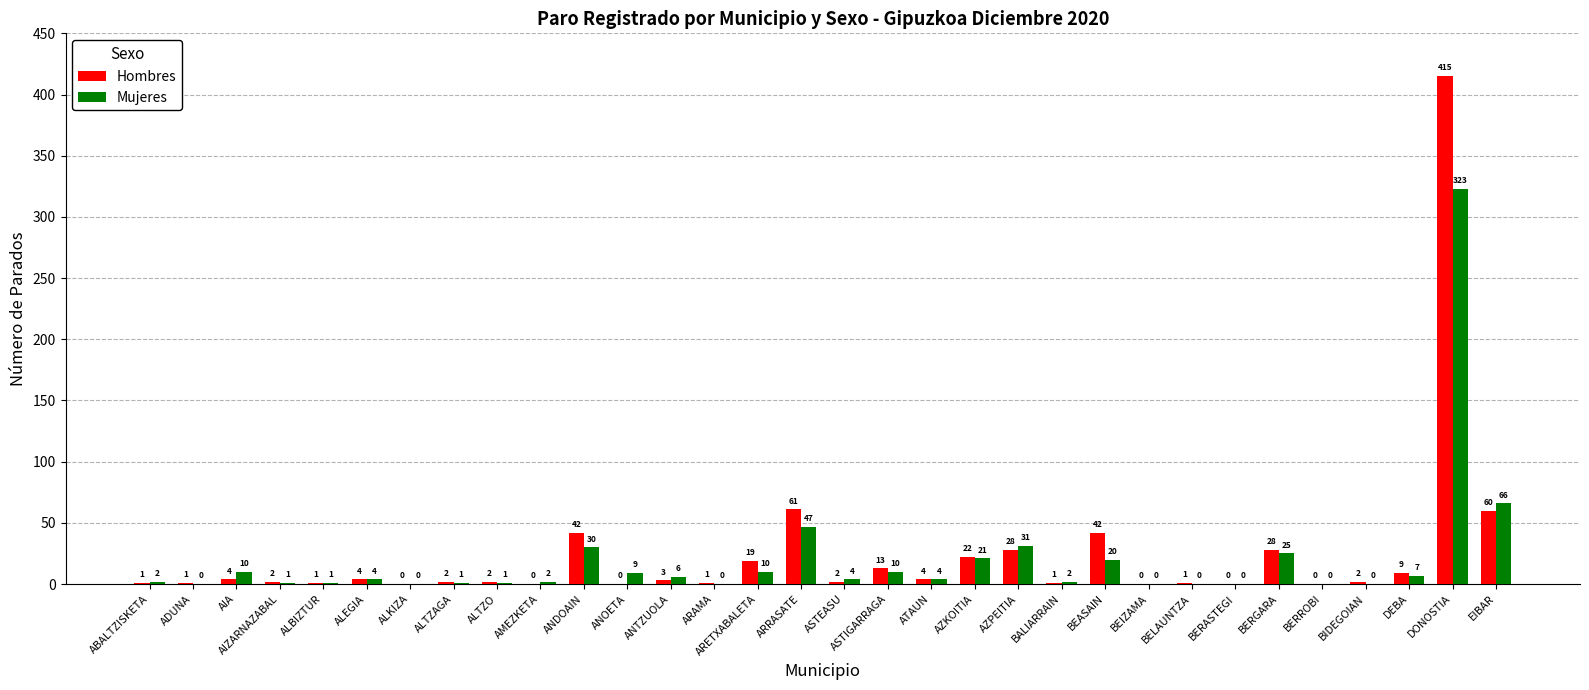

True or false: Mujeres has a value of 544 at DONOSTIA.

False